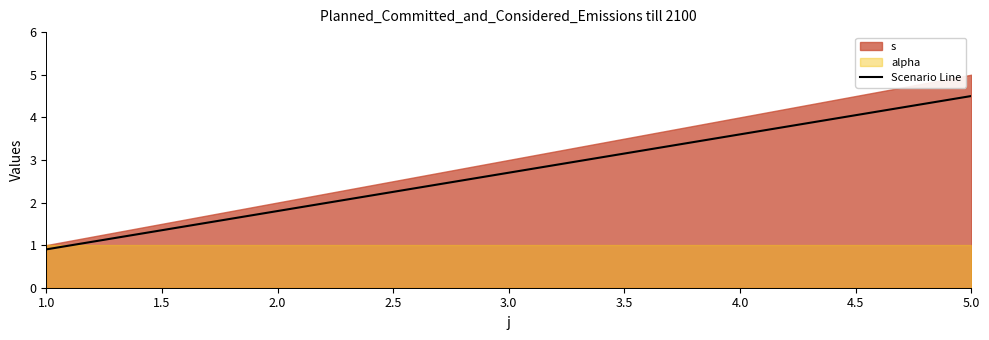

The value of Scenario Line at 3.0 is 1.6. True or false?

False